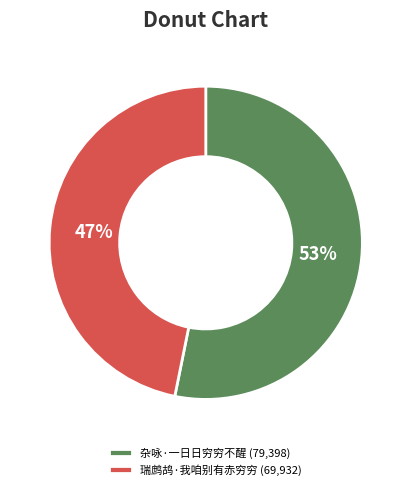

The 杂咏·一日日穷穷不醒 slice represents 53% of the pie. True or false?

True